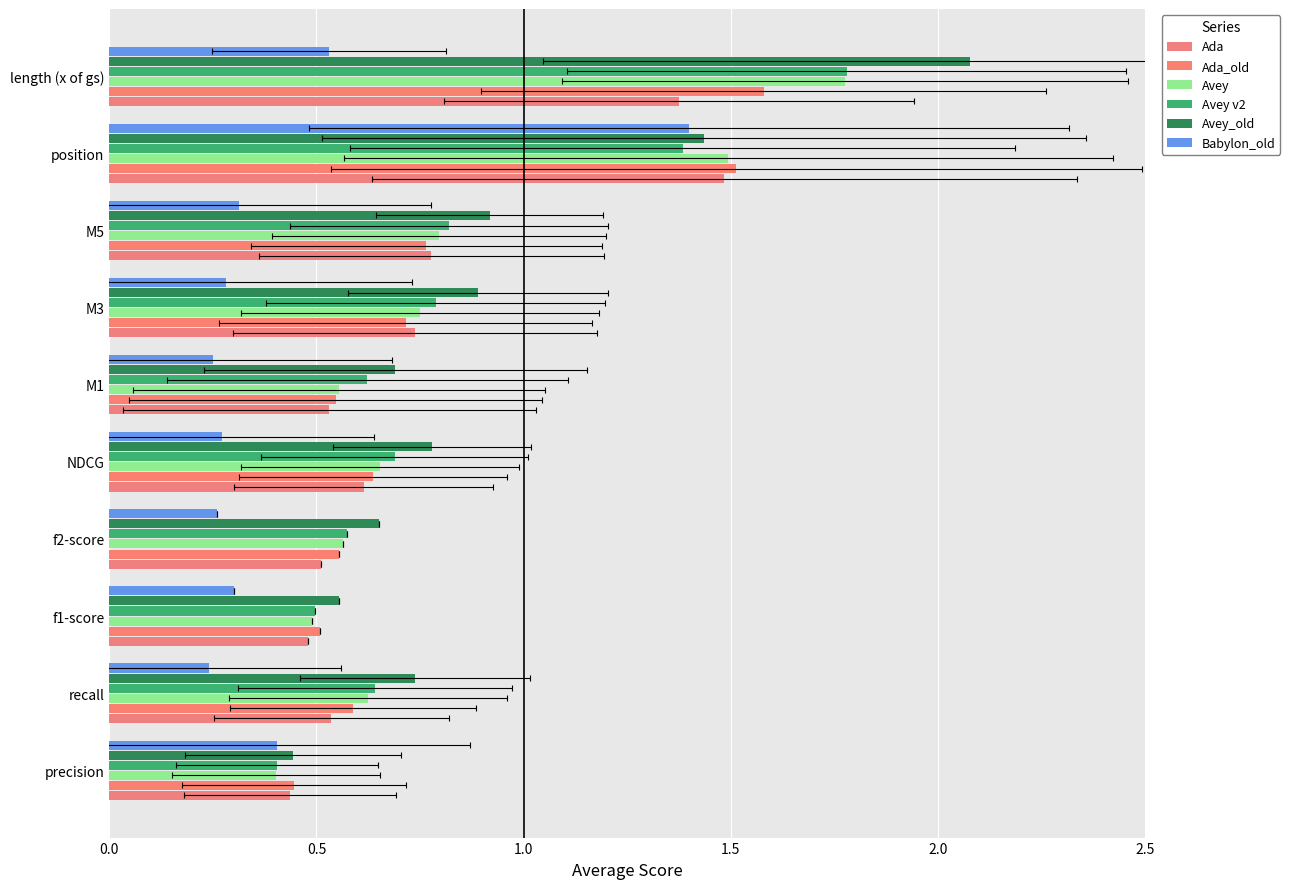

How many bars are there in each group?

6